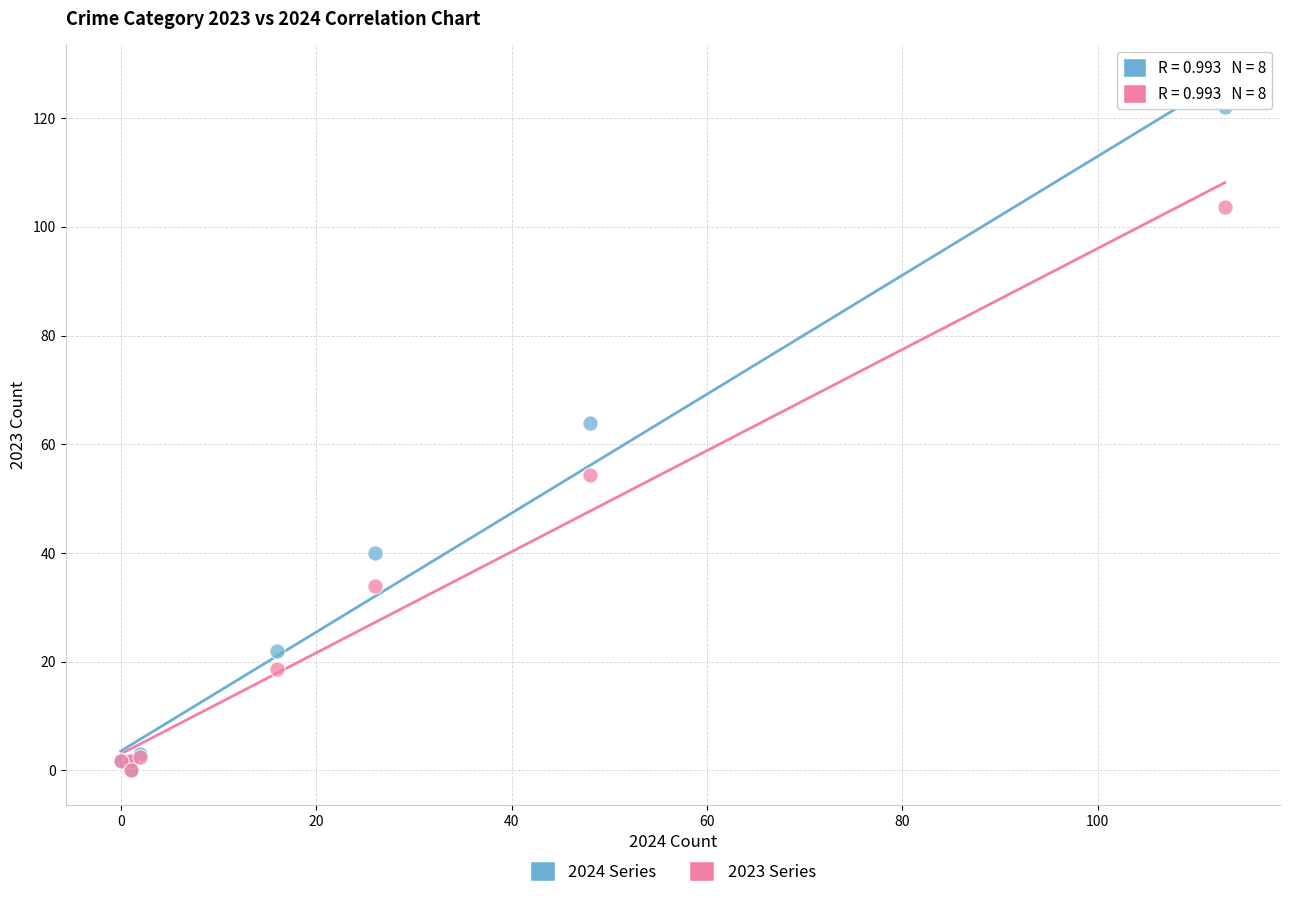

Across all series, what Y value is closest to 61?

64.0